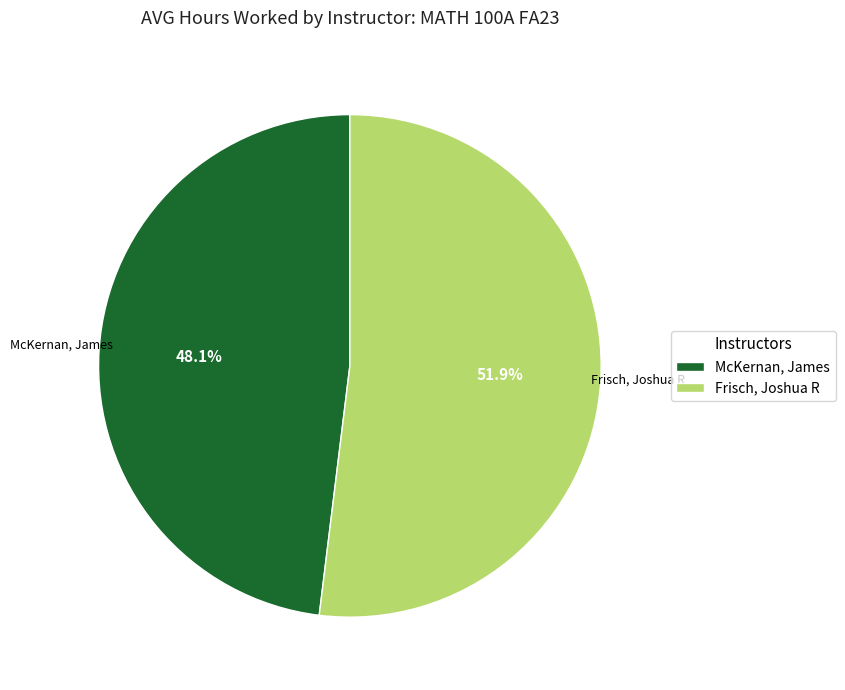

To the nearest percent, what is the combined percentage of Frisch, Joshua R and McKernan, James?

100%